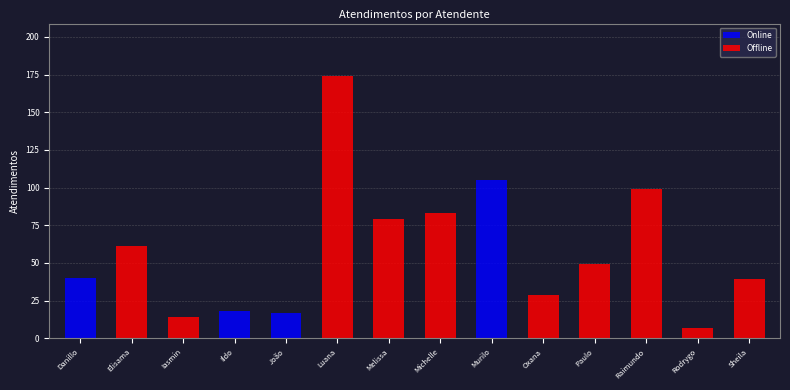

Reading left to right, what are all the values shown in this chart?

40	61	14	18	17	174	79	83	105	29	49	99	7	39